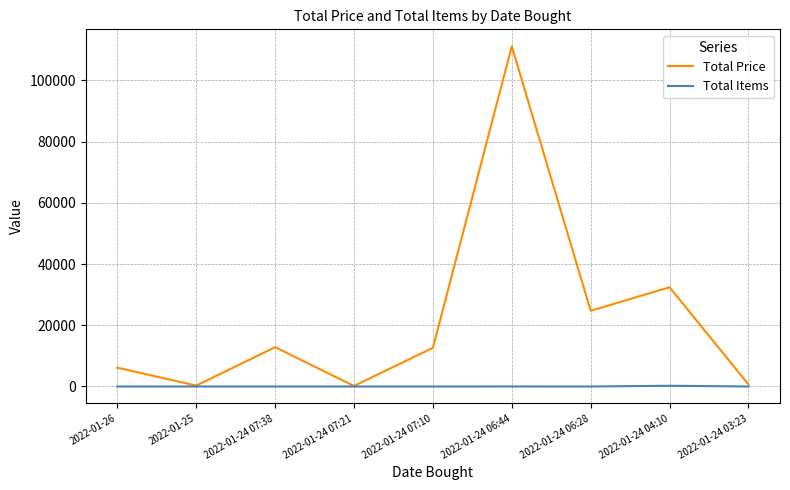

Which series has the widest spread of values?

Total Price